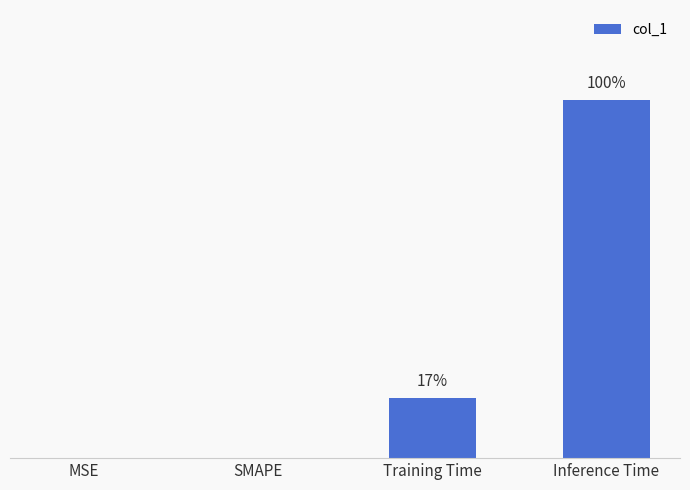

What is the label of the 4th bar from the left?

Inference Time